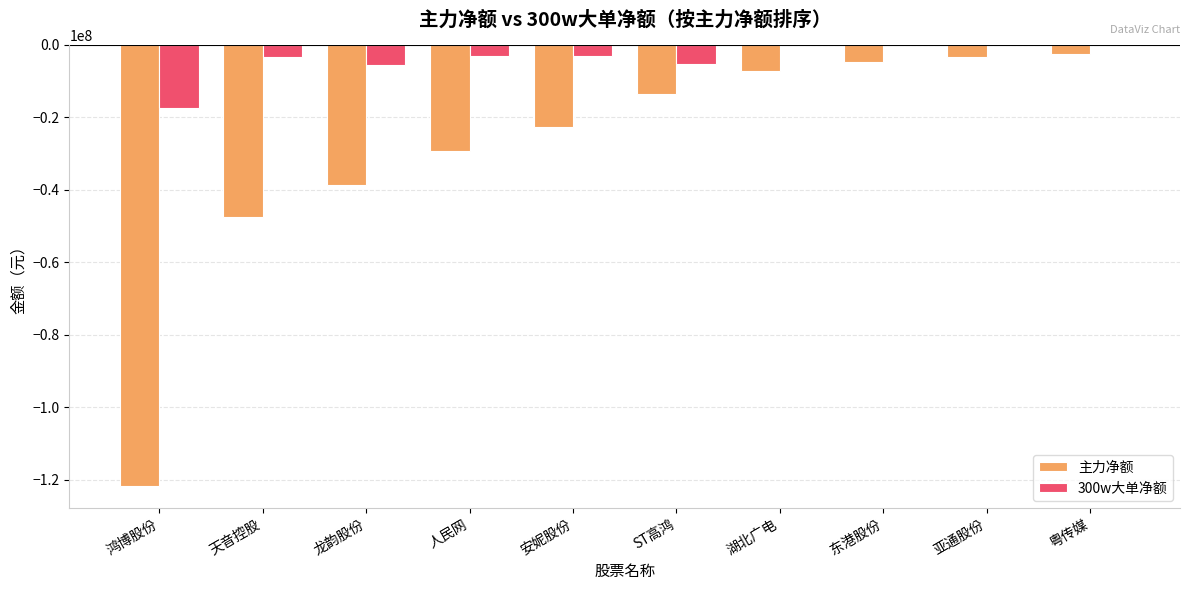

What is the highest value of the 主力净额 series?

-2658721